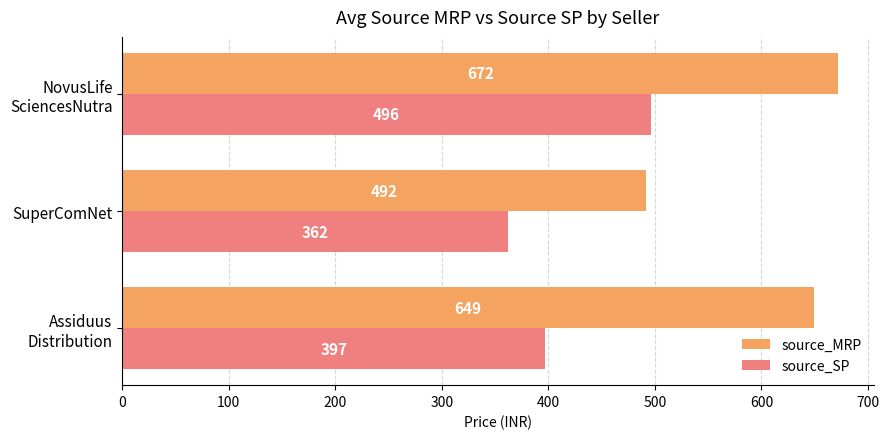

Count the source_SP values in the range 362 to 496.

3